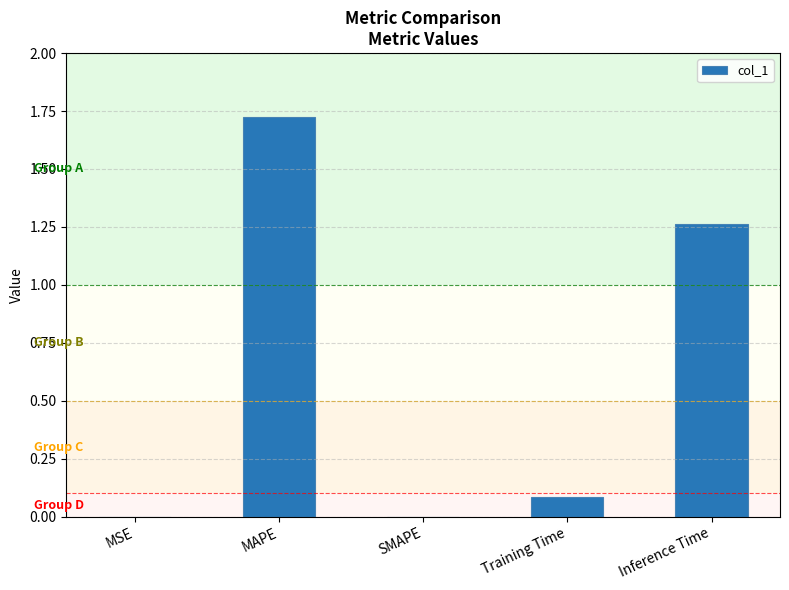

Between MSE and Inference Time, which is larger?

Inference Time